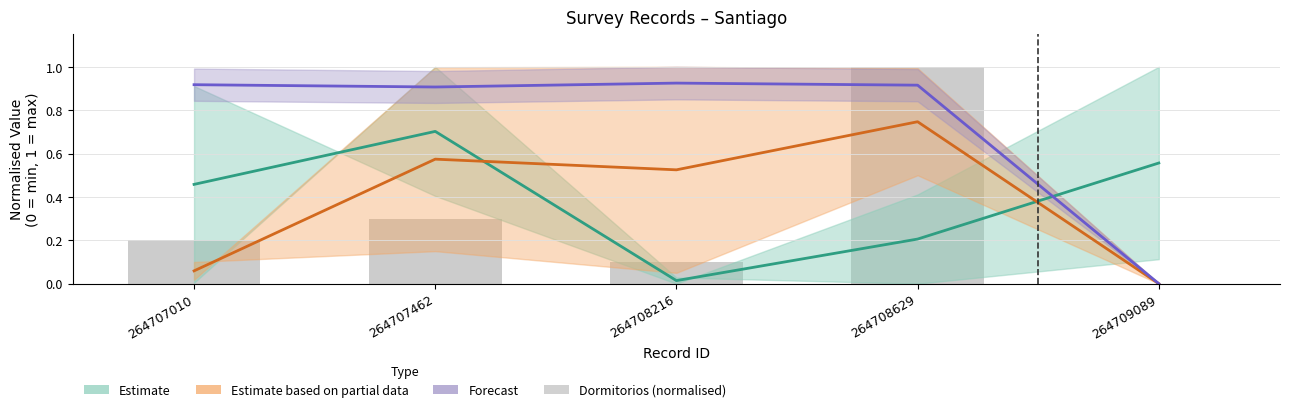

Are the bars horizontal?

No